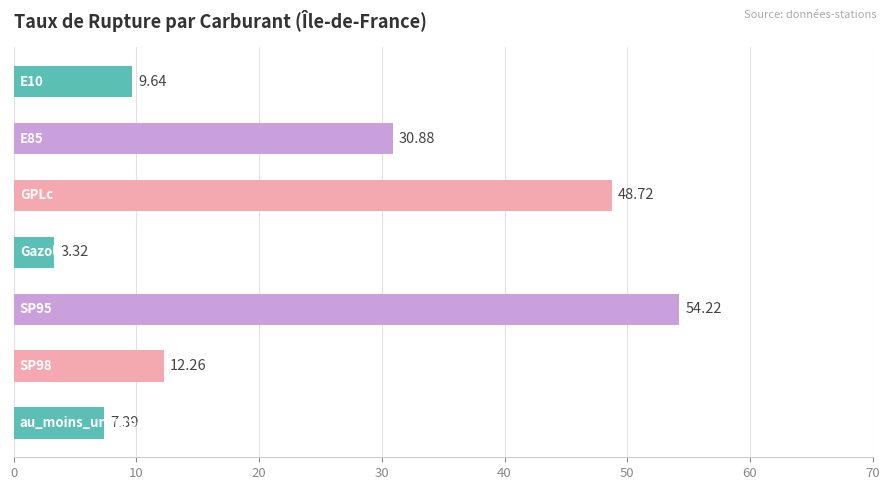

What is the sum of all values?

166.4